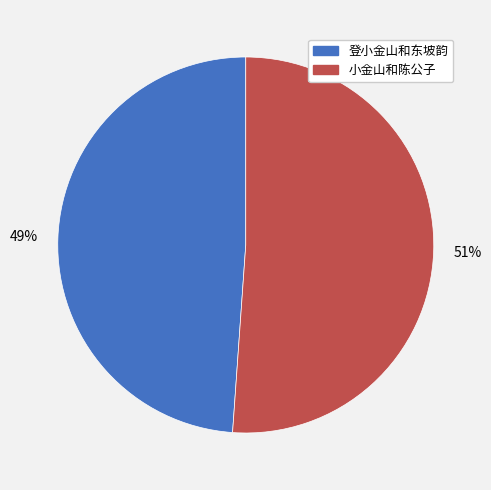

Which has a higher value, 登小金山和东坡韵 or 小金山和陈公子?

小金山和陈公子